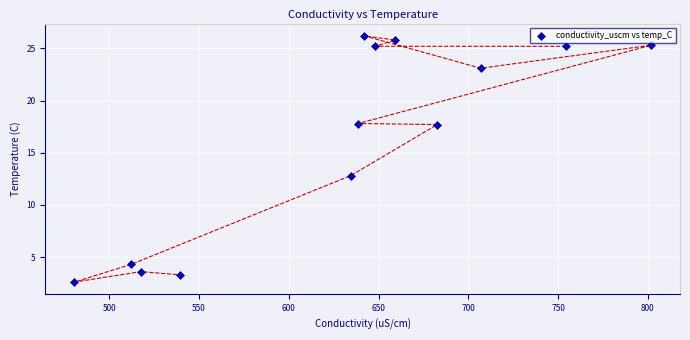

What is the range of X values (max minus min)?

321.4